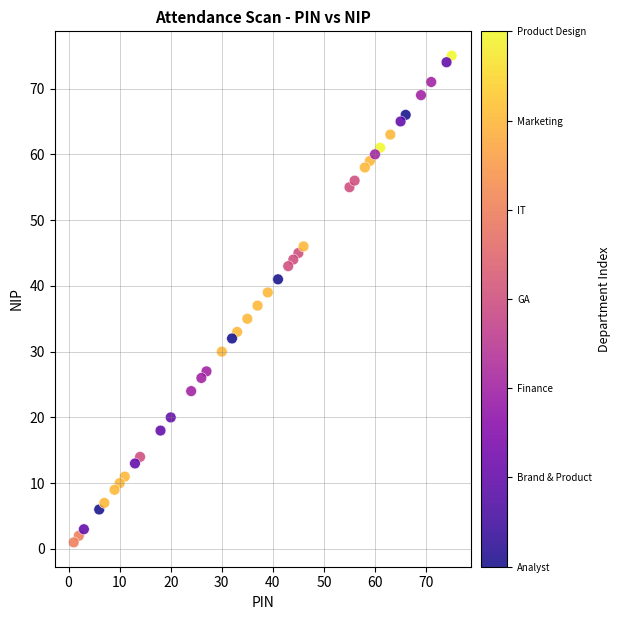

What is the range of X values (max minus min)?

74